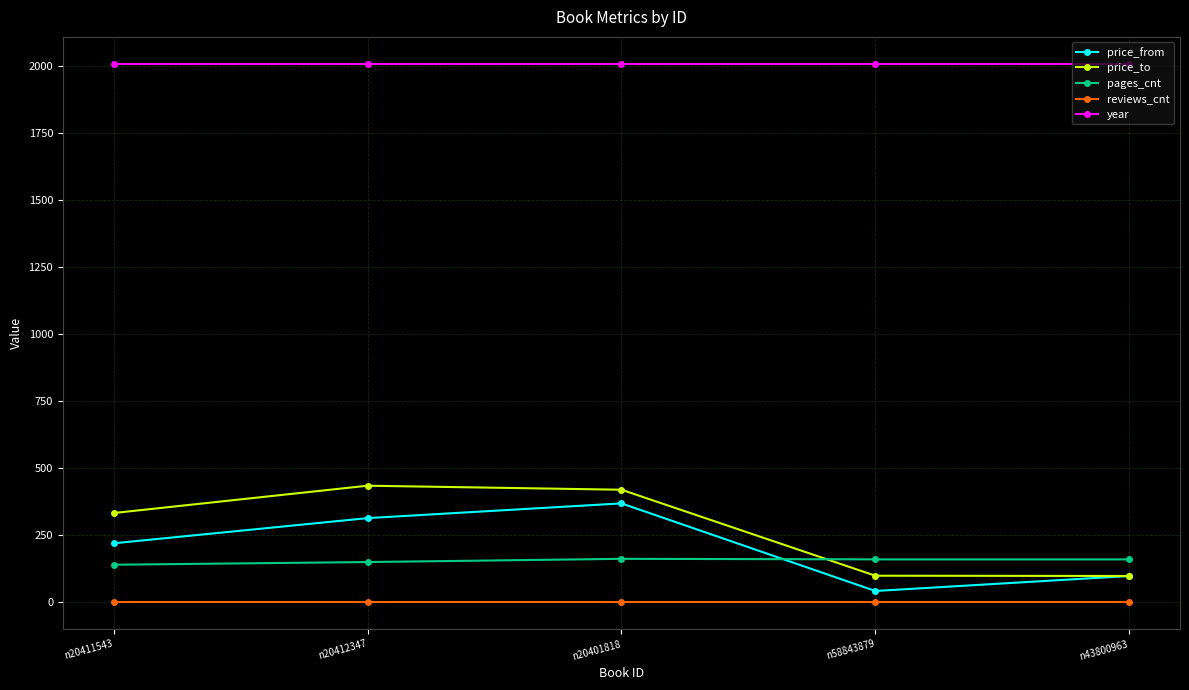

True or false: reviews_cnt and price_to intersect in this chart.

False